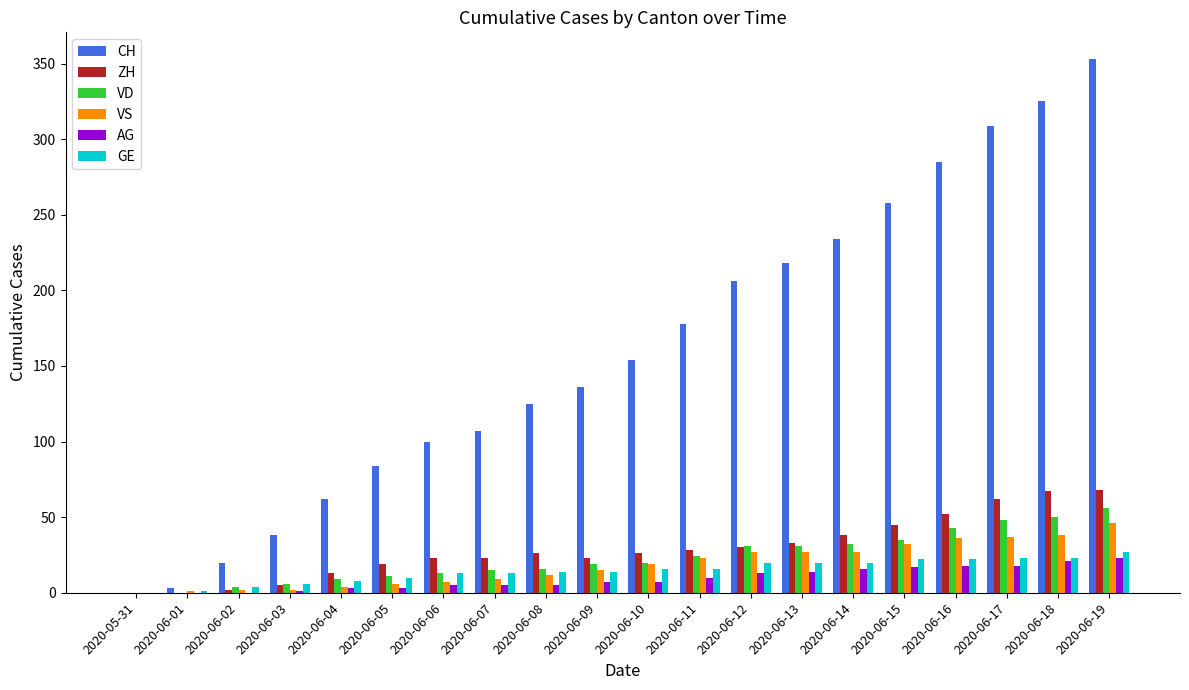

How many groups of bars are there?

20